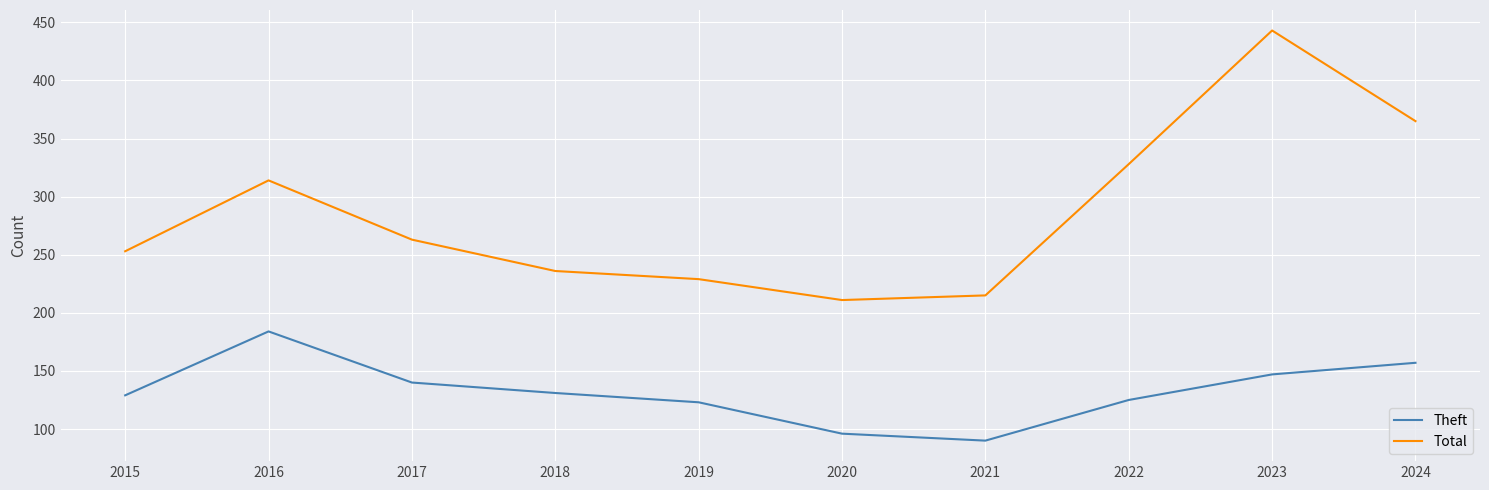

What is the average value of the Theft series?

132